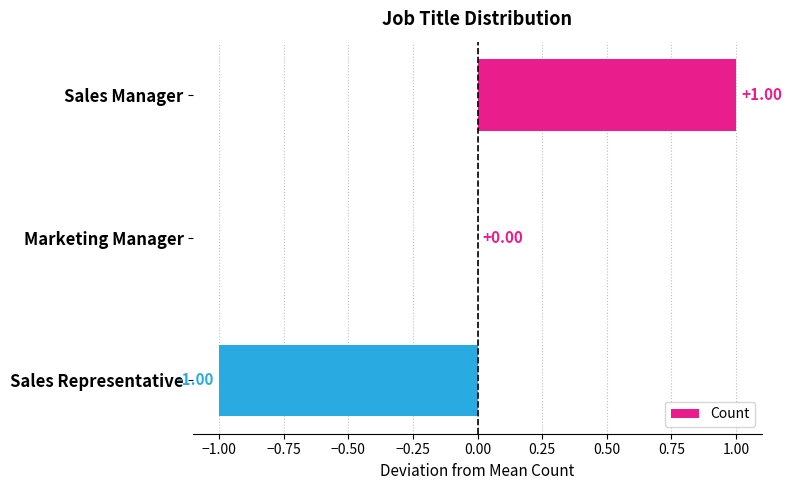

Which has a higher value, Sales Manager or Marketing Manager?

Sales Manager